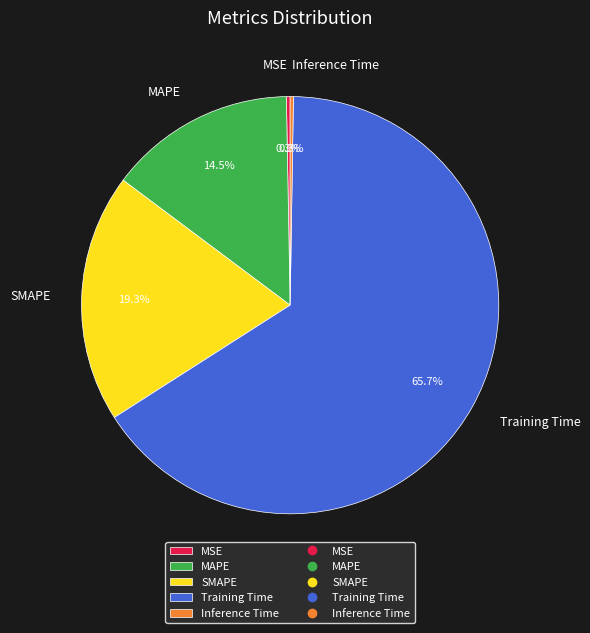

Which has a higher value, SMAPE or Training Time?

Training Time